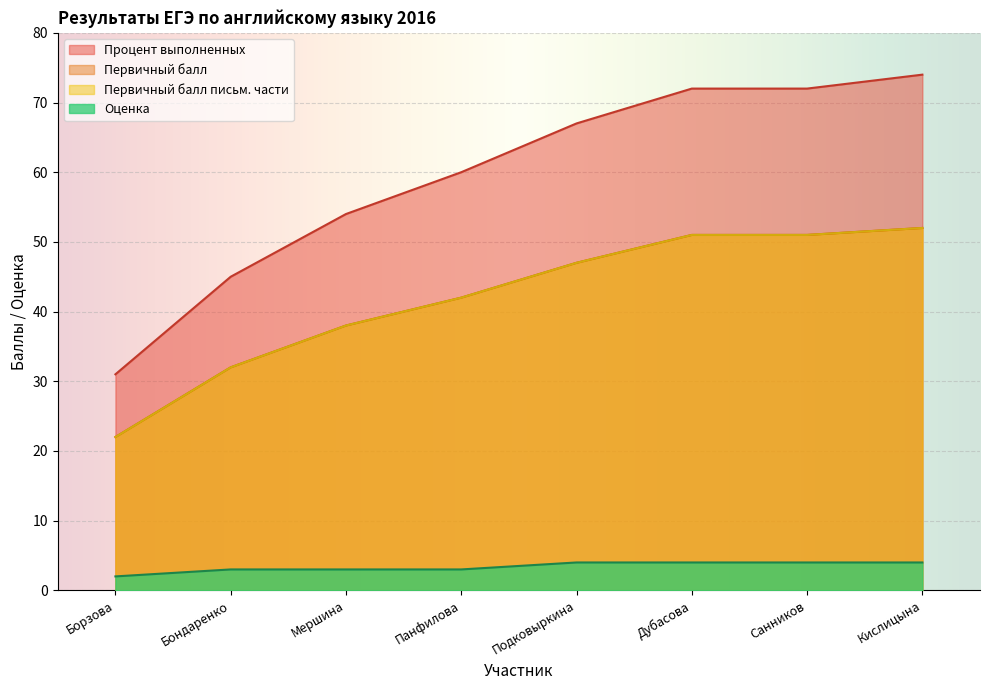

The value of Первичный балл at Кислицына is 11. True or false?

False